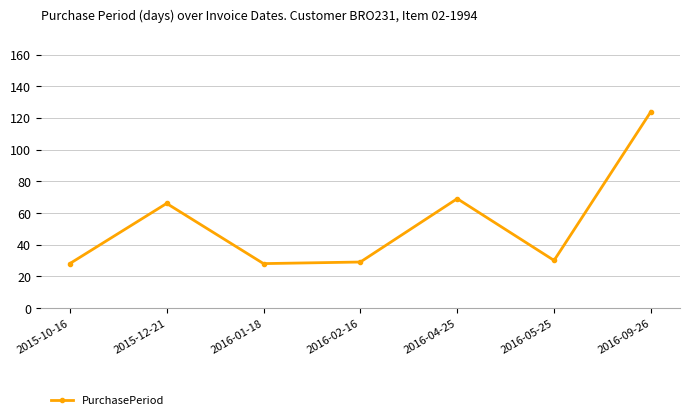

What is the label of the 7th point from the right?

2015-10-16